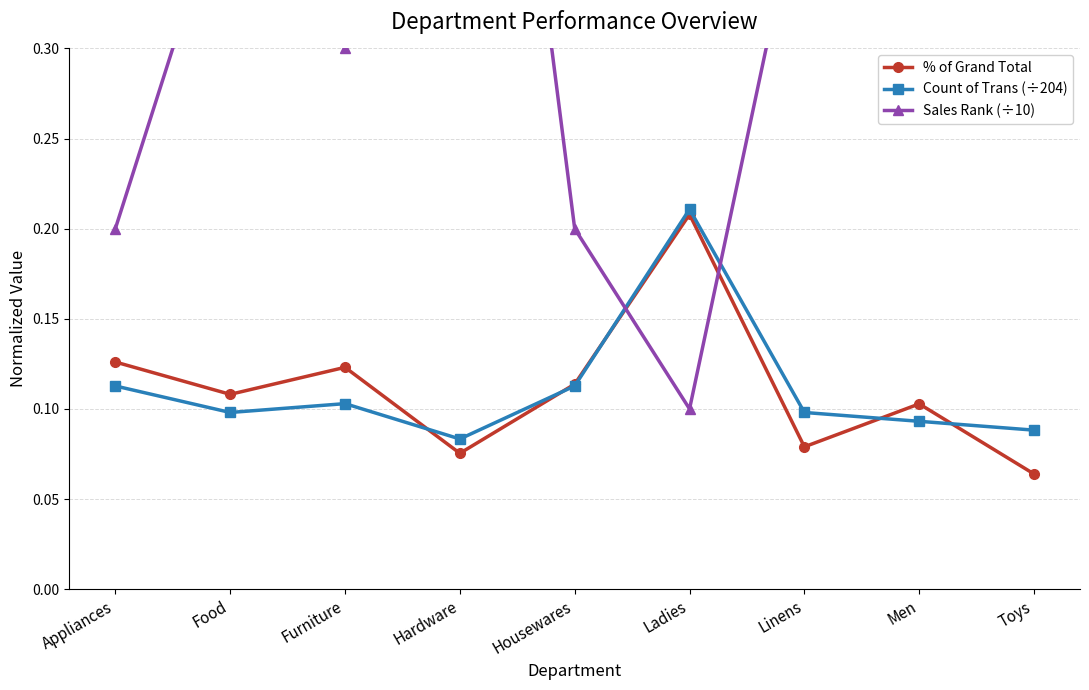

What is the label of the 7th point from the left?

Linens